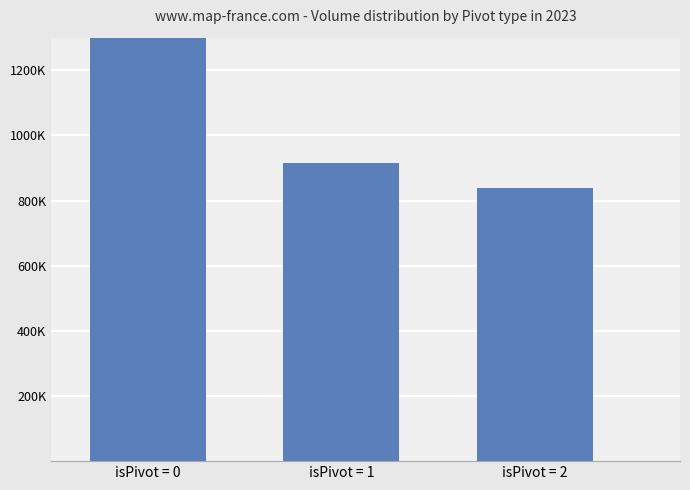

What is the difference between the maximum and minimum values?

3230426